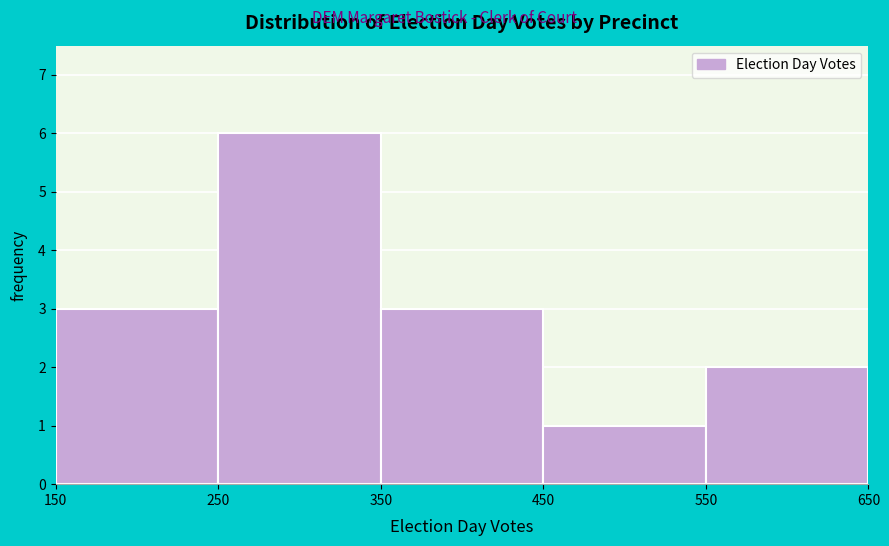

Reading left to right, list every bar in this chart as the range it spans on the x-axis followed by its height. The values are not printed on the chart, so give them approximately, as read against the axis.

150 to 250: 3
250 to 350: 6
350 to 450: 3
450 to 550: 1
550 to 650: 2